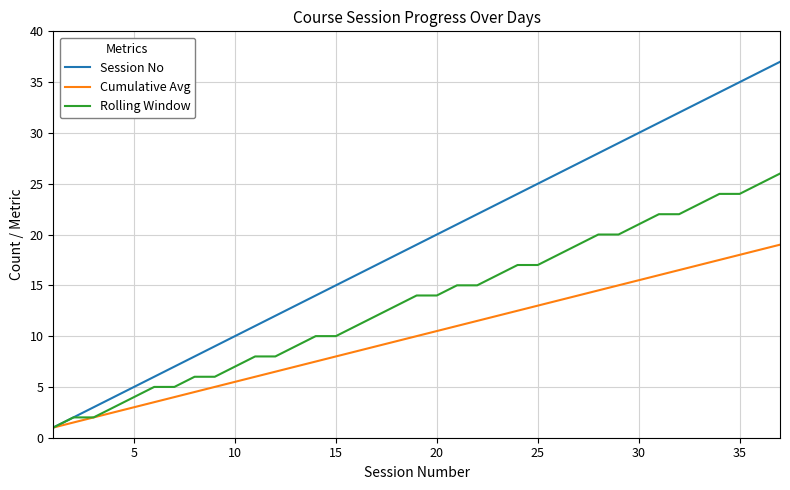

Rank the series by their average value, from lowest to highest.

Cumulative Avg, Rolling Window, Session No